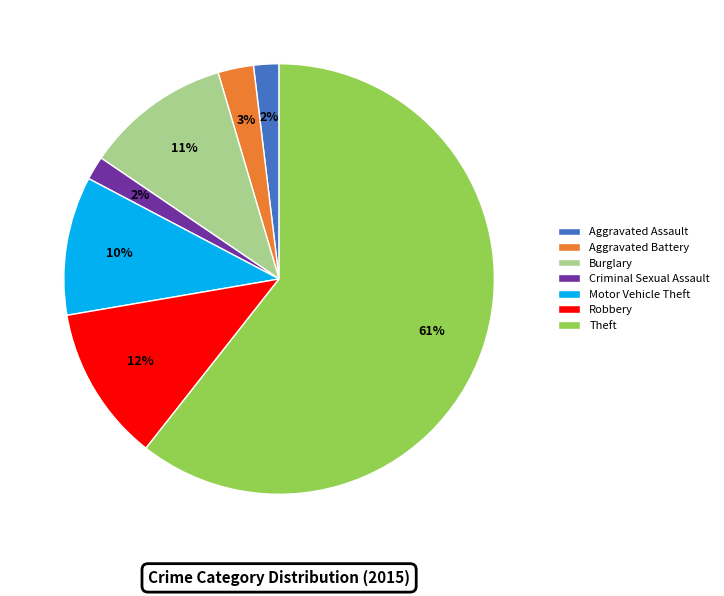

To the nearest percent, what is the average slice percentage?

14%